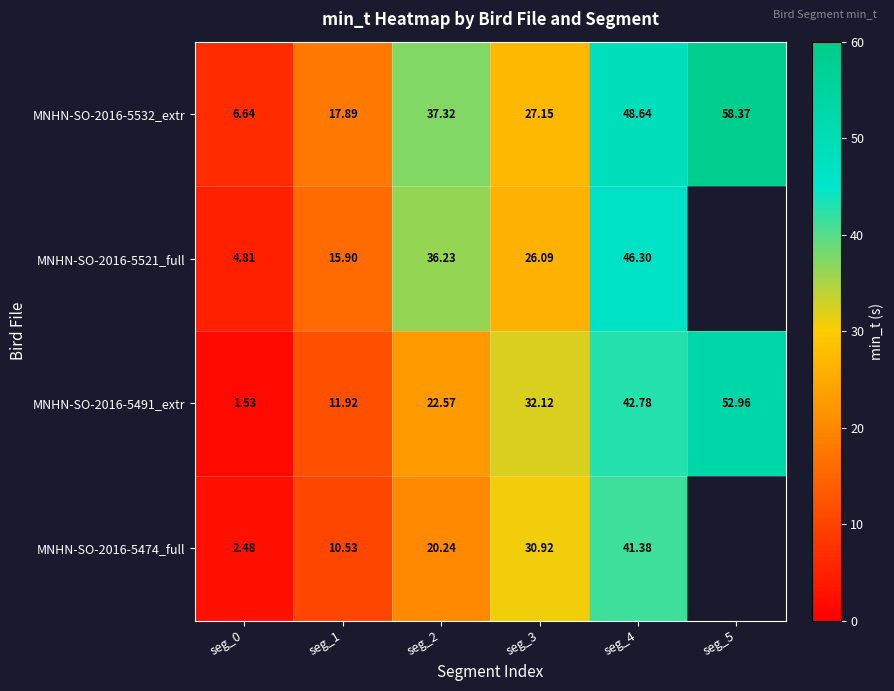

Is the value of MNHN-SO-2016-5474_full at seg_3 greater than the value of MNHN-SO-2016-5532_extr at seg_4?

No